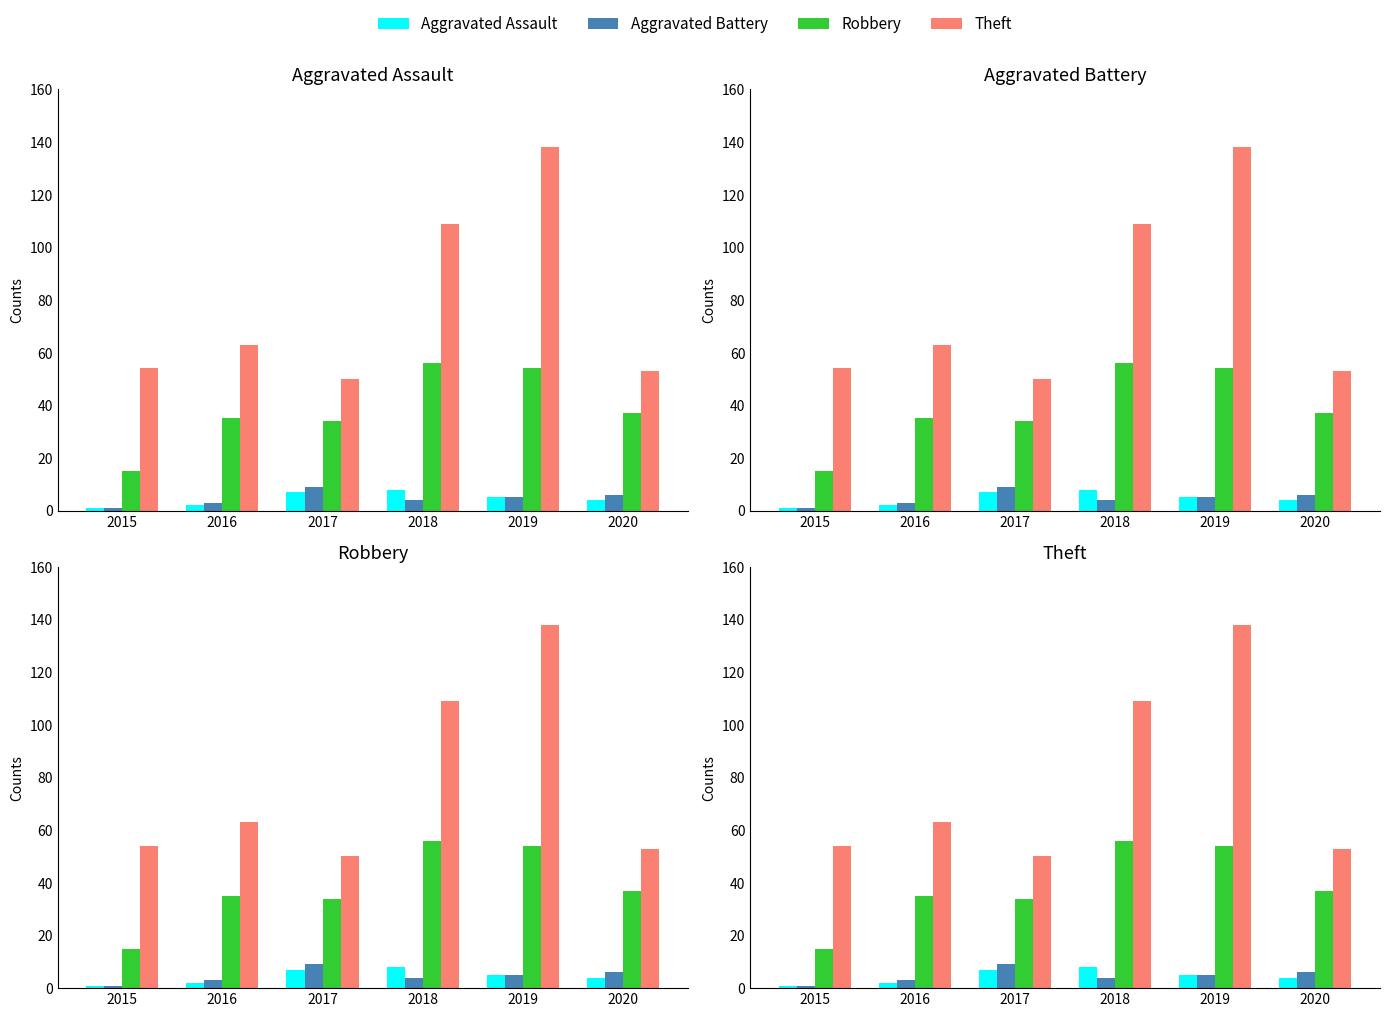

Reading left to right, list all the values displayed in this chart.

Aggravated Assault: 1	2	7	8	5	4
Aggravated Battery: 1	3	9	4	5	6
Robbery: 15	35	34	56	54	37
Theft: 54	63	50	109	138	53